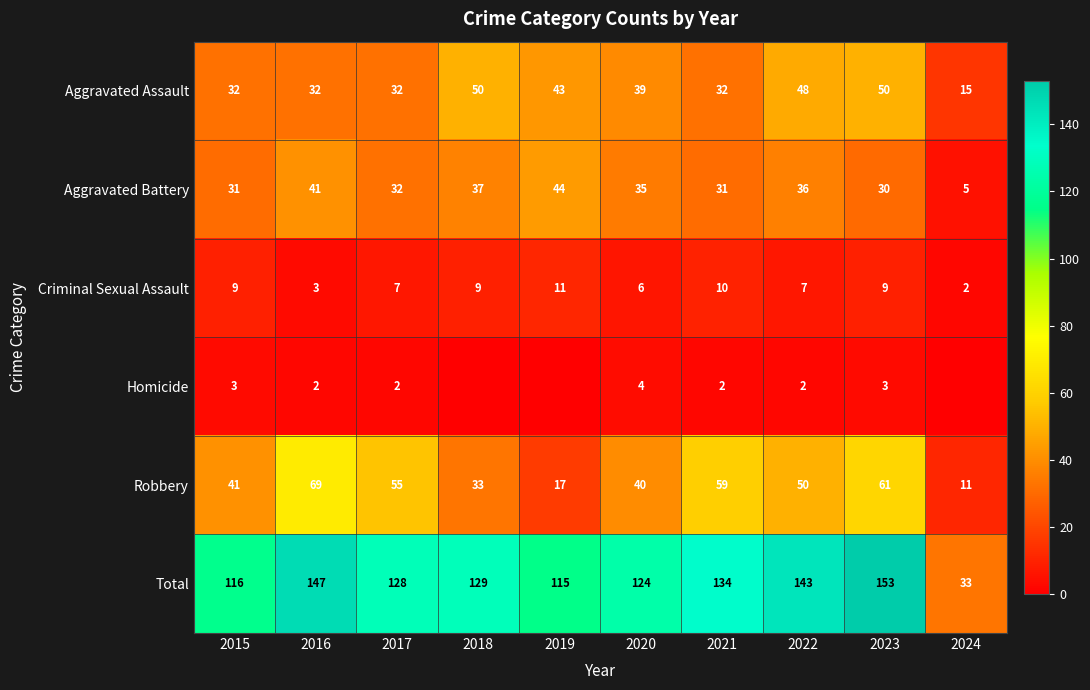

At which category is the sum across all series the highest?

2023